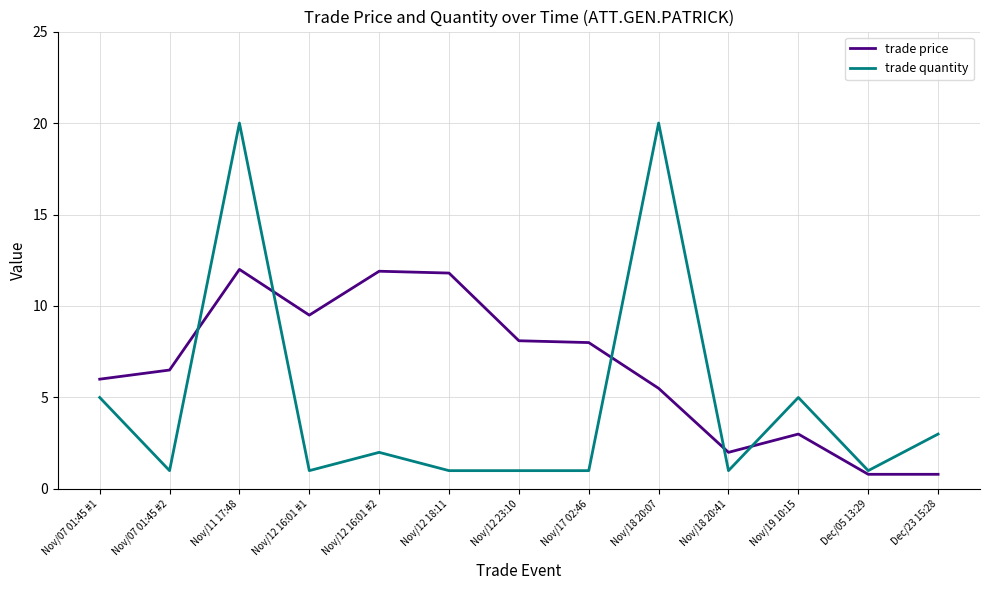

What is the minimum value shown in the chart?

0.8